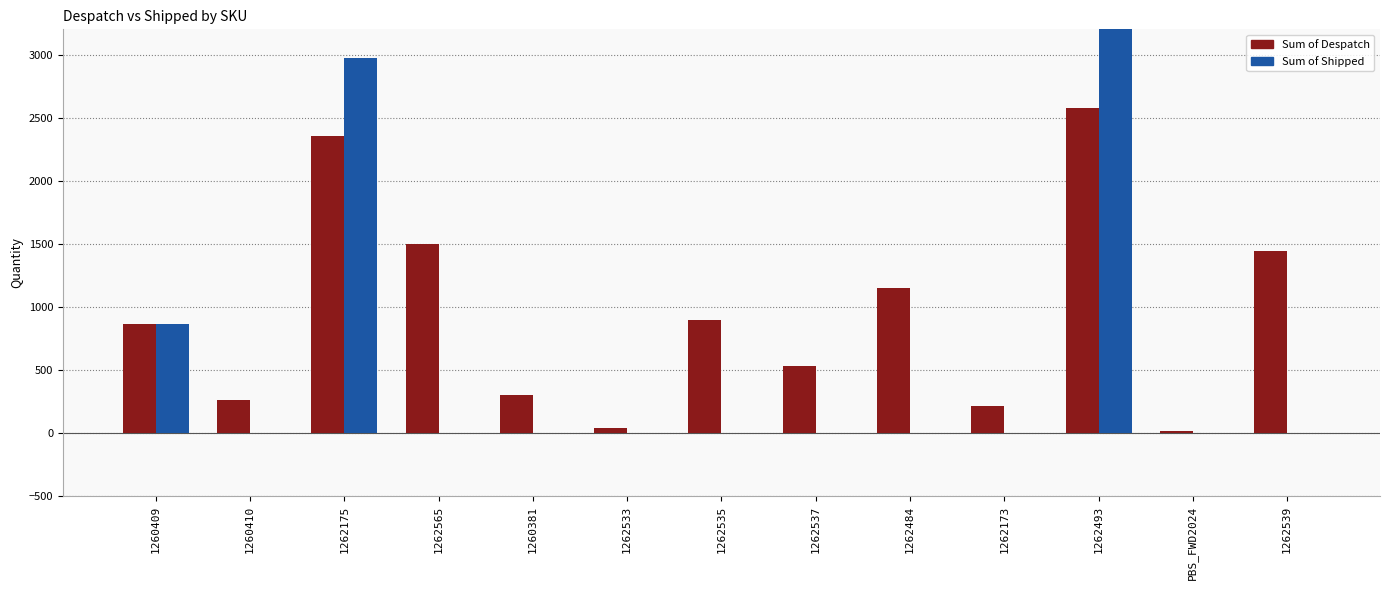

List the labels in order of Sum of Despatch value, largest first.

1262493, 1262175, 1262565, 1262539, 1262484, 1262535, 1260409, 1262537, 1260381, 1260410, 1262173, 1262533, PBS_FWD2024